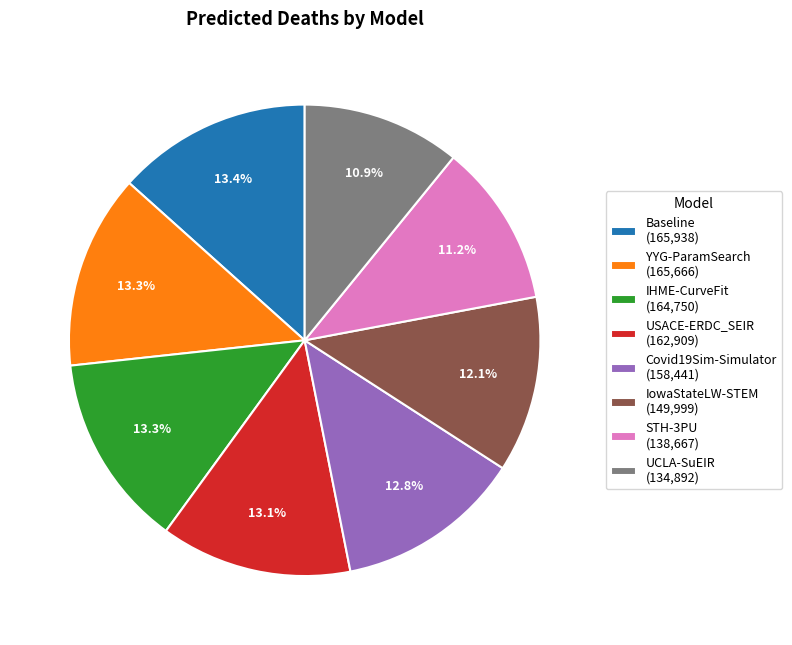

To the nearest percent, what portion does IowaStateLW-STEM represent?

12%